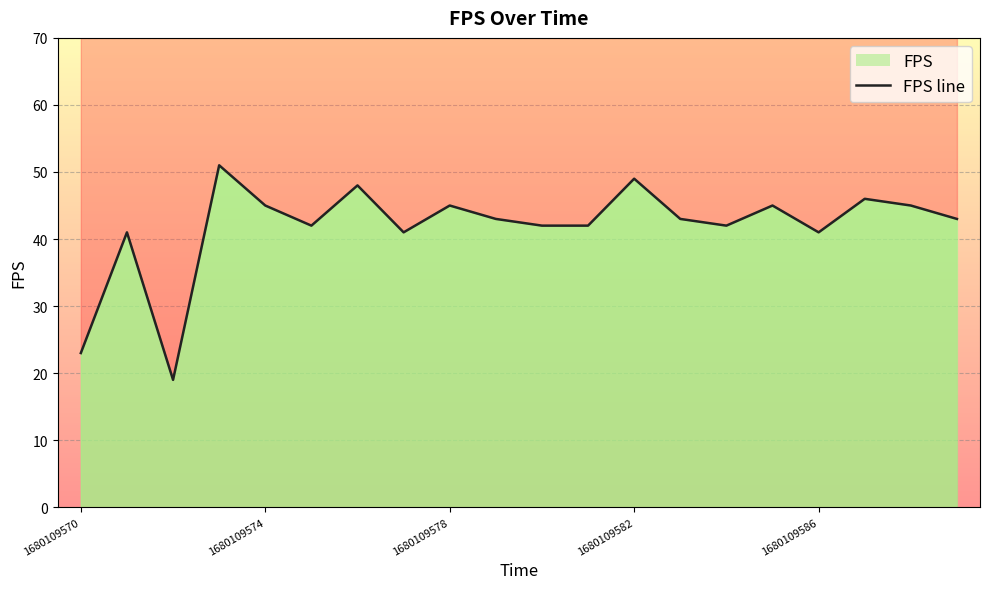

How many lines are shown in the chart?

1